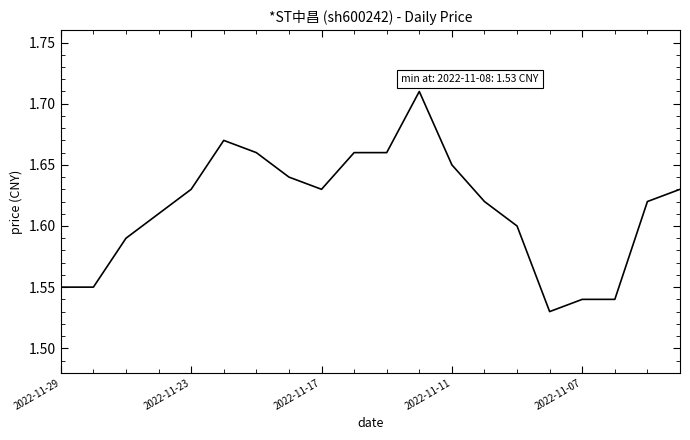

Does the chart display data point markers on the line(s)?

No